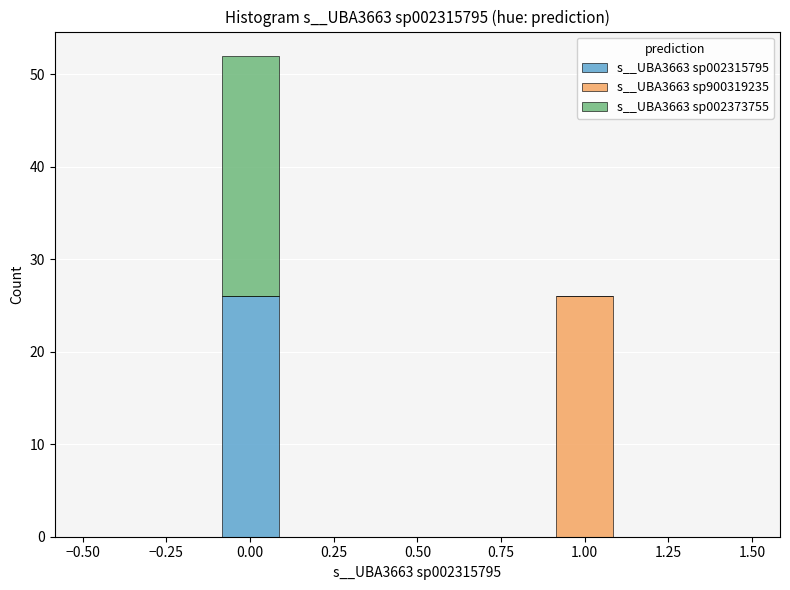

Reading left to right, list every stacked bar in this chart as the range it spans on the x-axis followed by its total height. The values are not printed on the chart, so give them approximately, as read against the axis.

-0.5 to -0.3: 0
-0.3 to -0.1: 0
-0.1 to 0.1: 52
0.1 to 0.3: 0
0.3 to 0.5: 0
0.5 to 0.7: 0
0.7 to 0.9: 0
0.9 to 1.1: 26
1.1 to 1.3: 0
1.3 to 1.5: 0